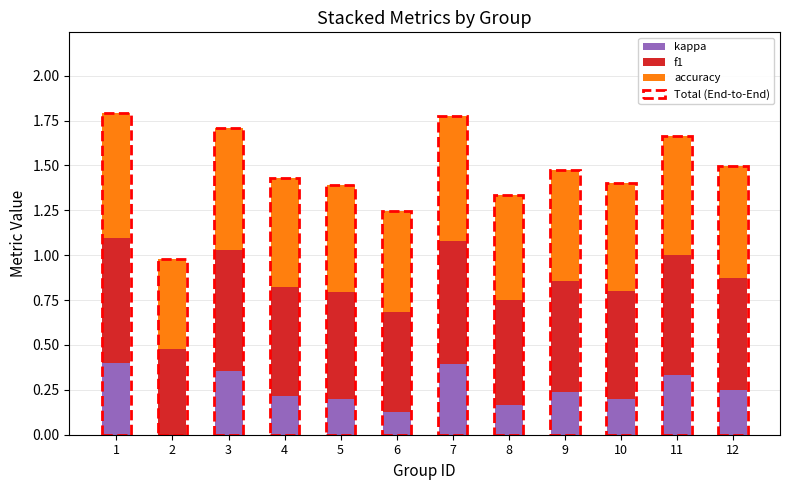

At 5, list the series in order from largest to smallest.

accuracy, f1, kappa